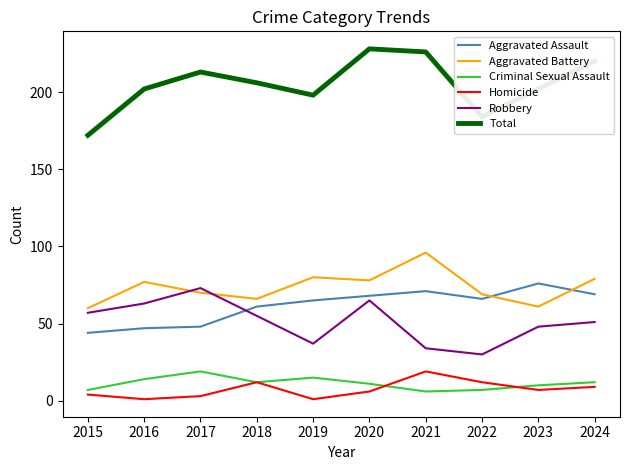

What is the spread (max minus min) of values at 2024?

211